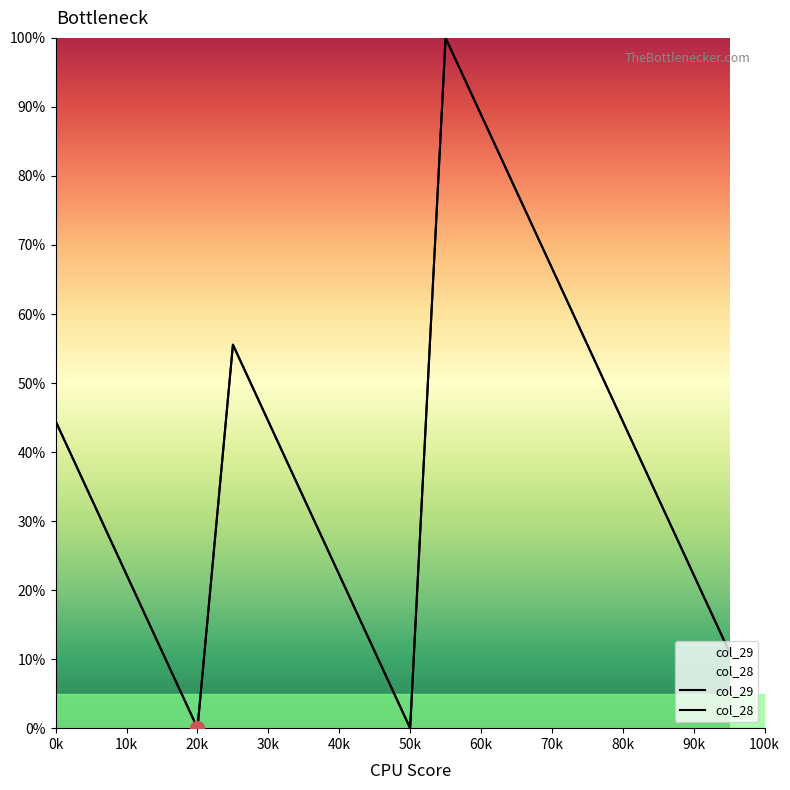

At how many categories does at least one series exceed 63?

4